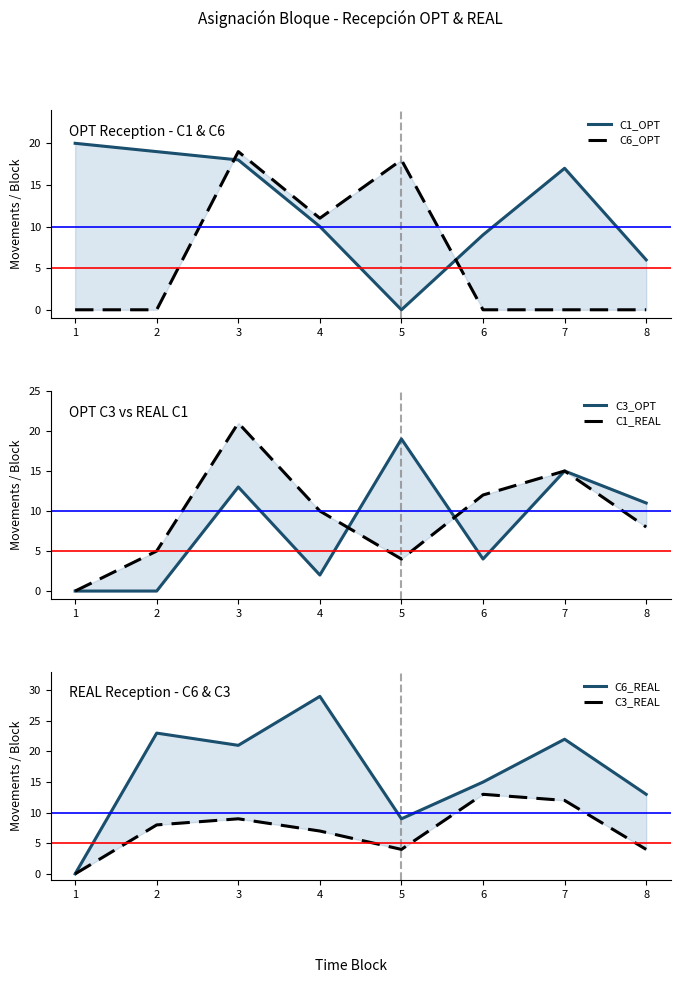

List the series in order of their peak value, lowest first.

C3_REAL, C6_OPT, C3_OPT, C1_OPT, C1_REAL, C6_REAL